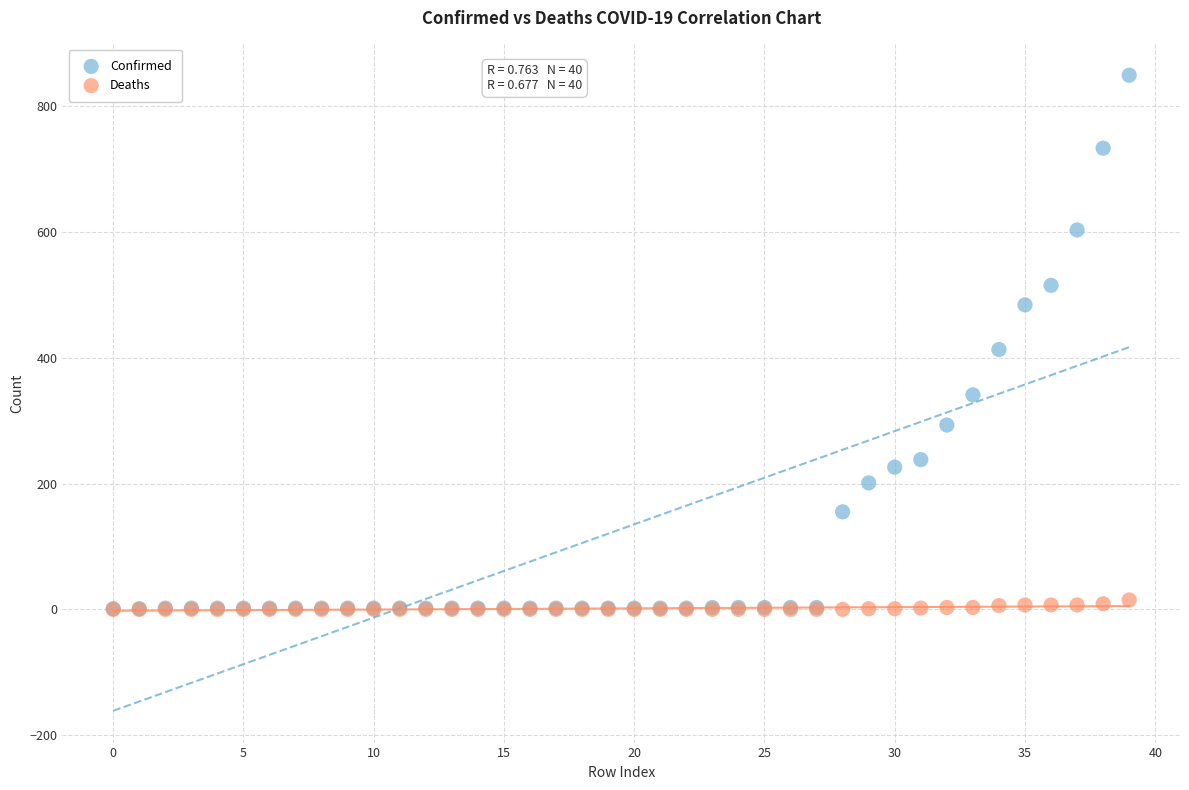

Which series has the largest Y range (max minus min)?

Confirmed